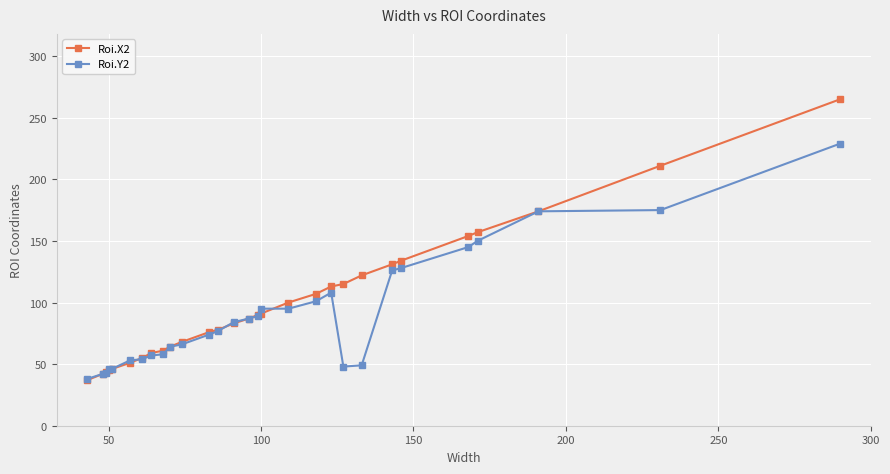

True or false: Roi.Y2 has more than 0 points higher than both neighbors.

True